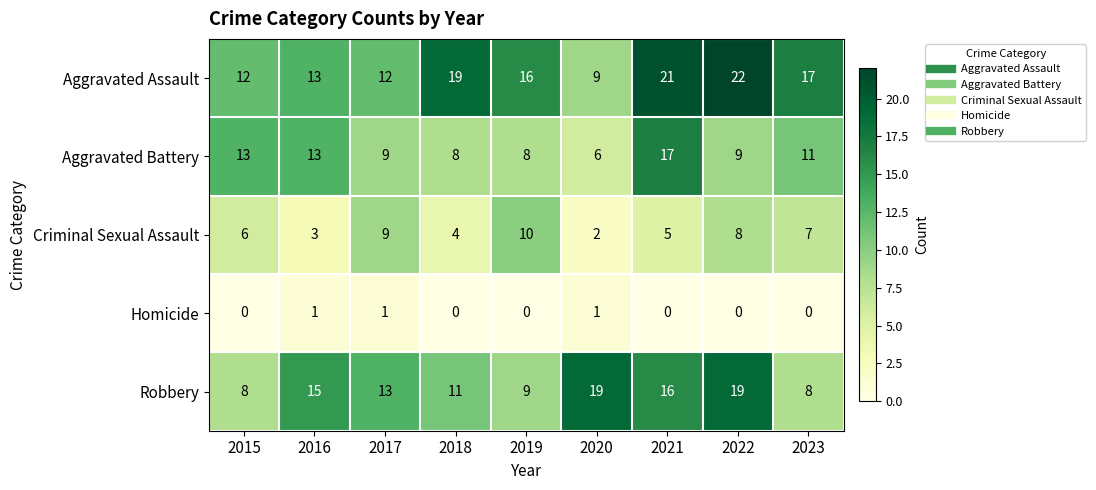

What is the approximate value of Robbery at 2020, to the nearest 5?

20